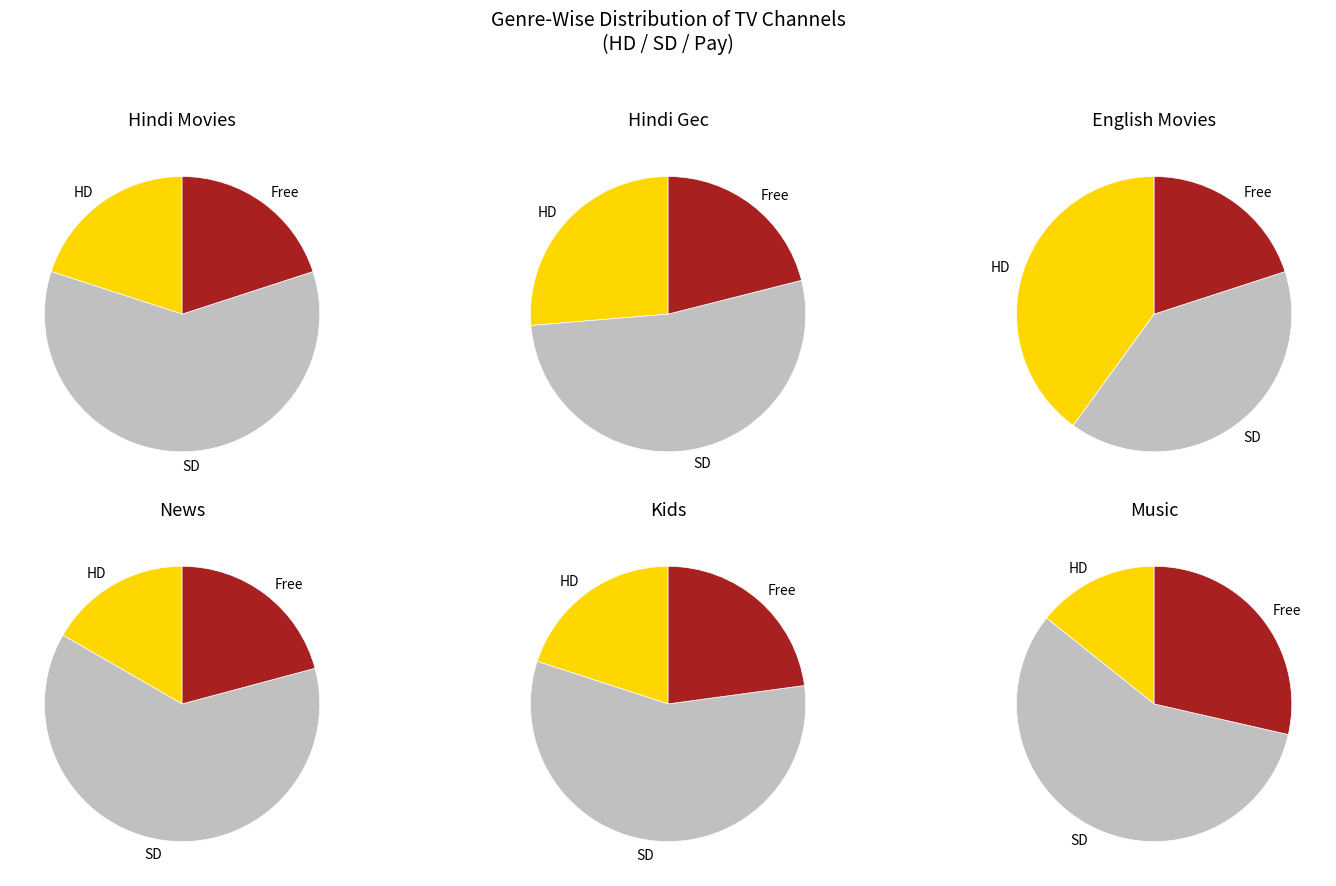

The 7 slice represents 1% of the pie. True or false?

False